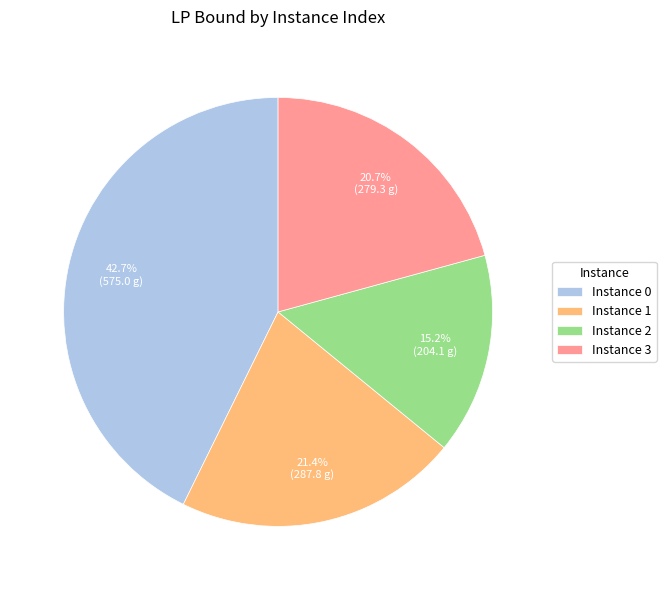

Which slice is the largest?

Instance 0